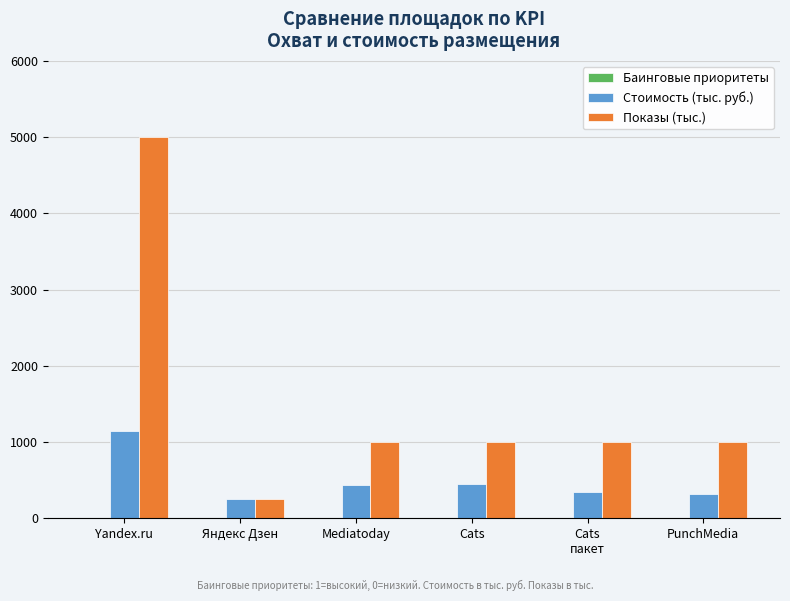

Is it true that Стоимость (тыс. руб.) equals 314 at PunchMedia?

True